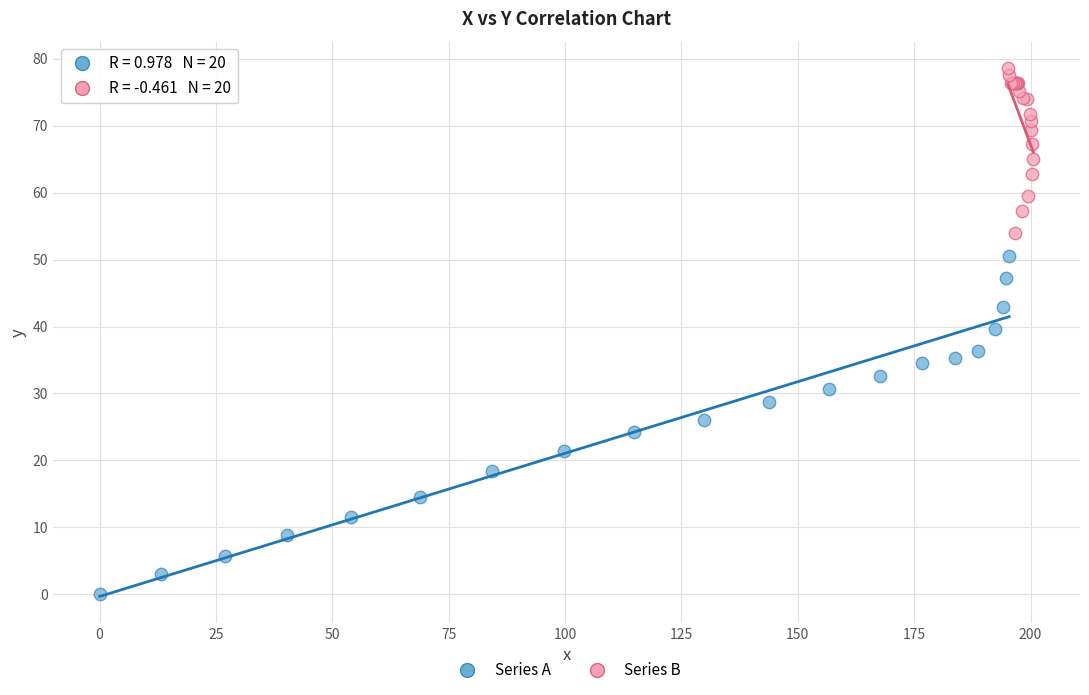

Which series reaches the minimum Y coordinate?

Series A